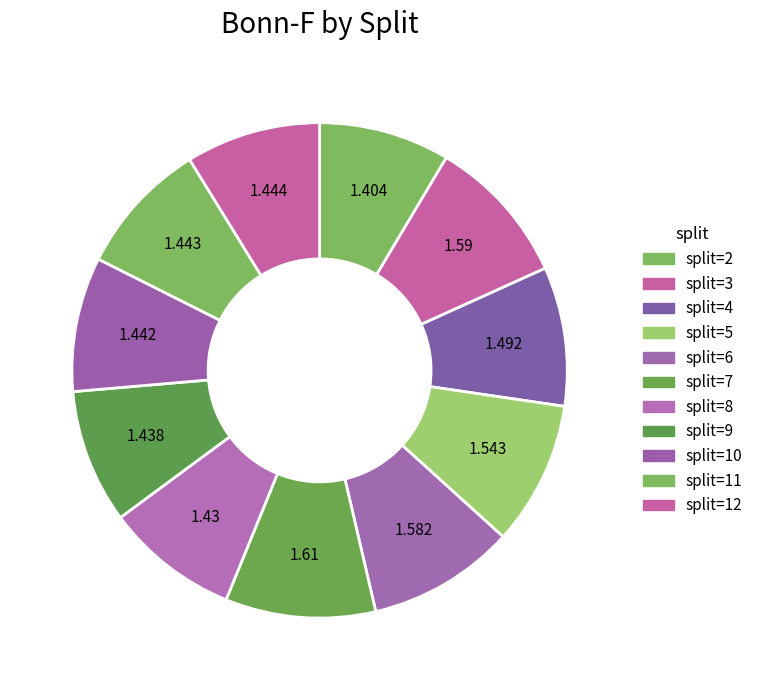

Count the number of slices in the pie.

11